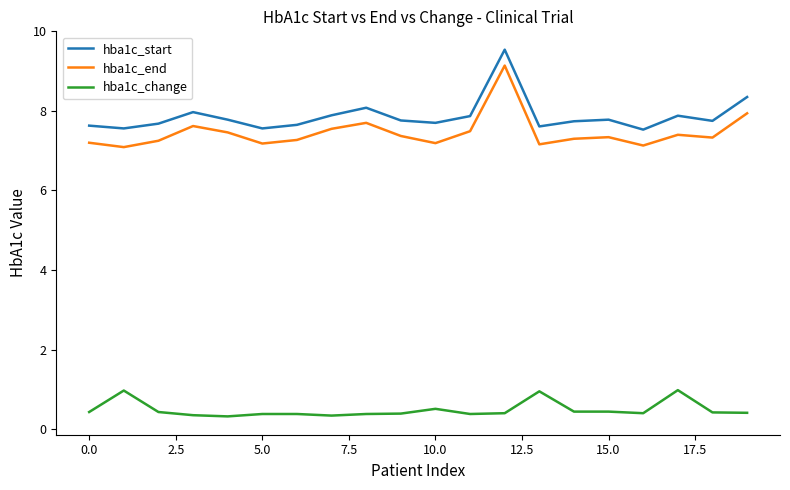

True or false: hba1c_start and hba1c_change intersect in this chart.

False